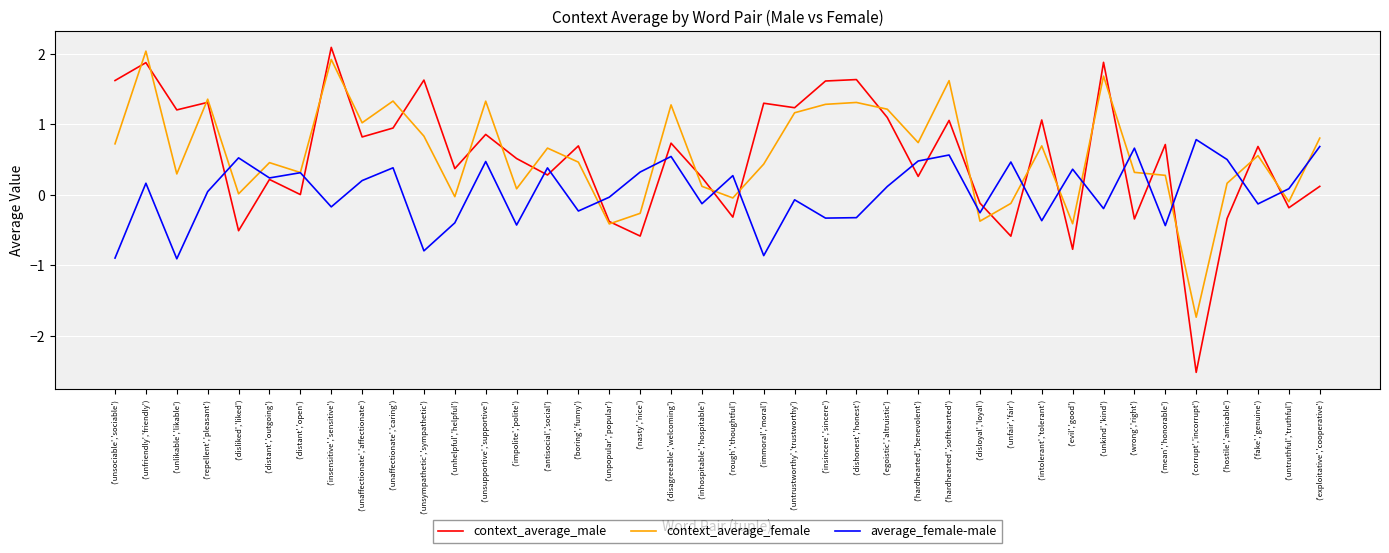

Which category has the lowest value in the context_average_male series?

('corrupt','incorrupt')